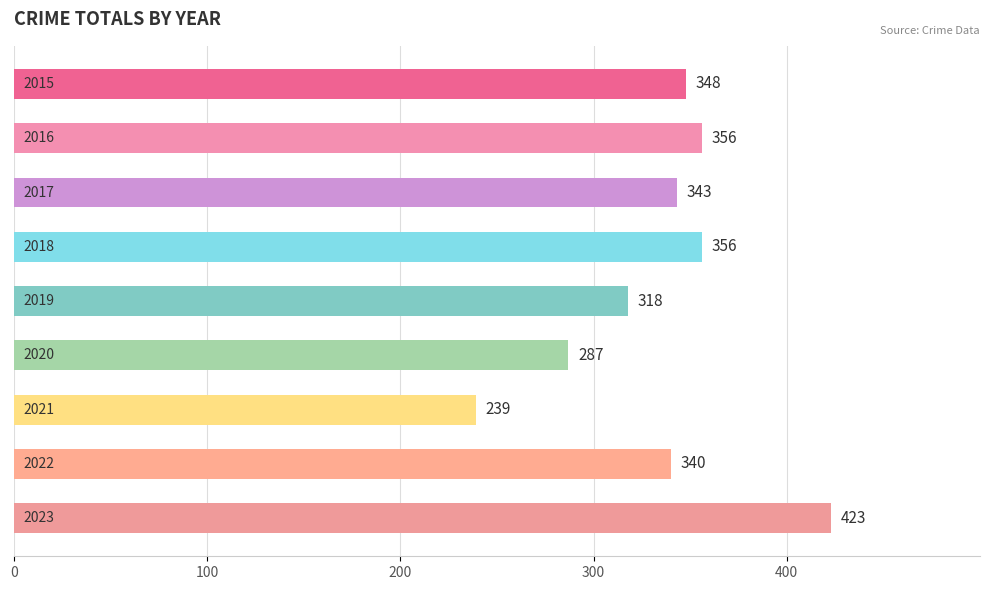

What is the maximum value shown in the chart?

423